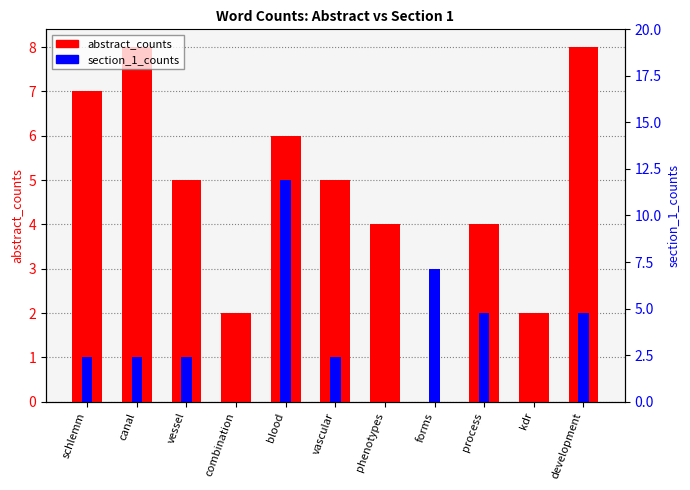

Is it true that abstract_counts equals 1 at combination?

False